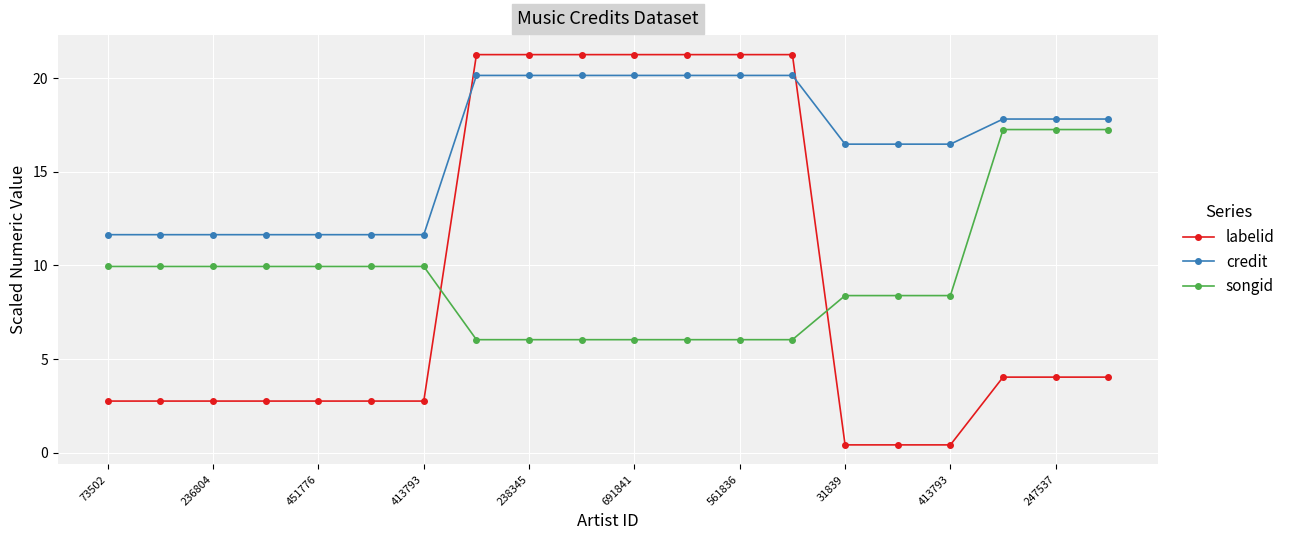

Rank the series by their maximum value, from lowest to highest.

songid, credit, labelid